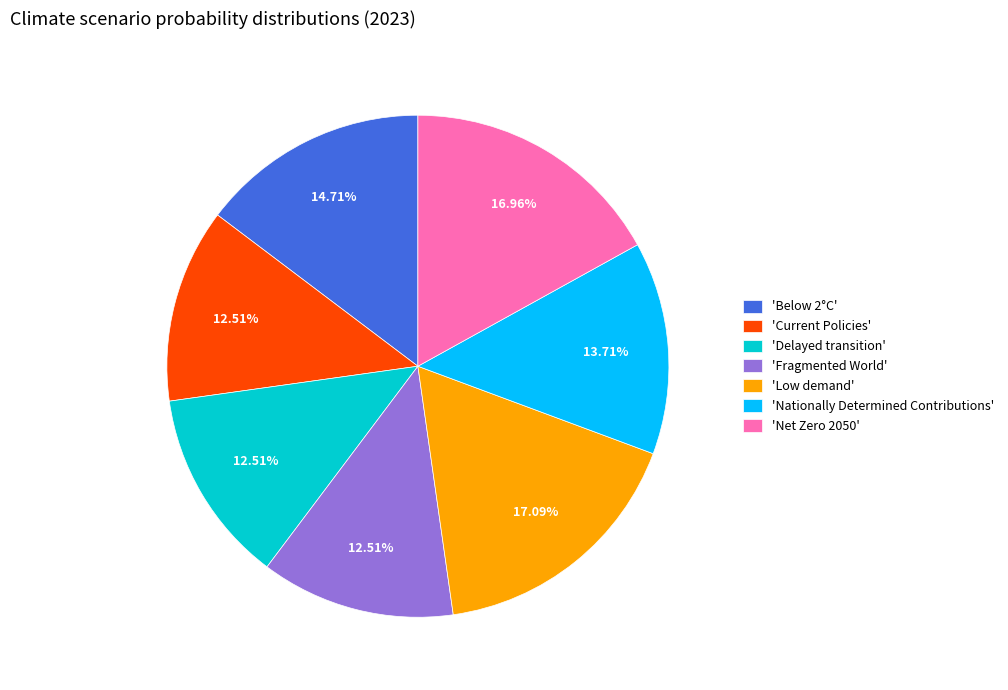

How many segments does this pie chart have?

7